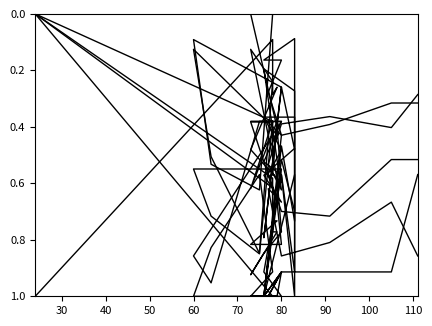

How many values in Systolic blood pressure are above zero?

23